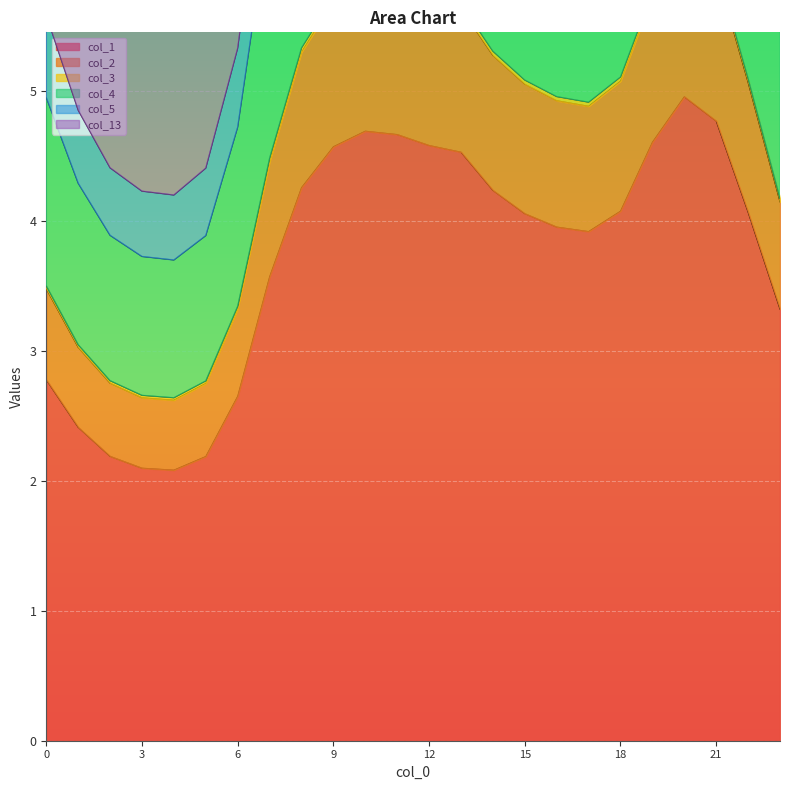

What are all the series names shown in the legend?

col_1, col_2, col_3, col_4, col_5, col_13